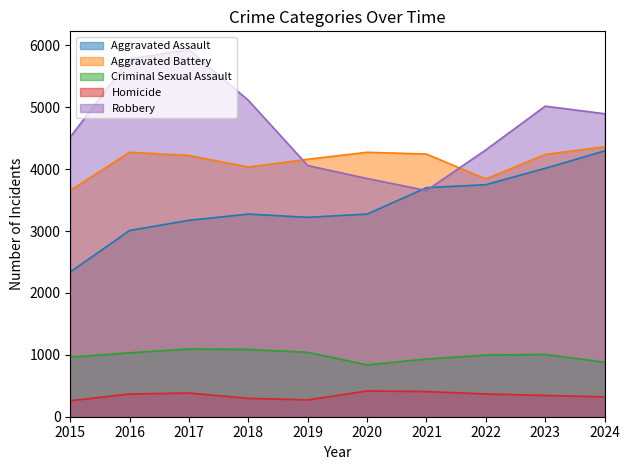

Which has a higher value, 2022 or 2017?

2022